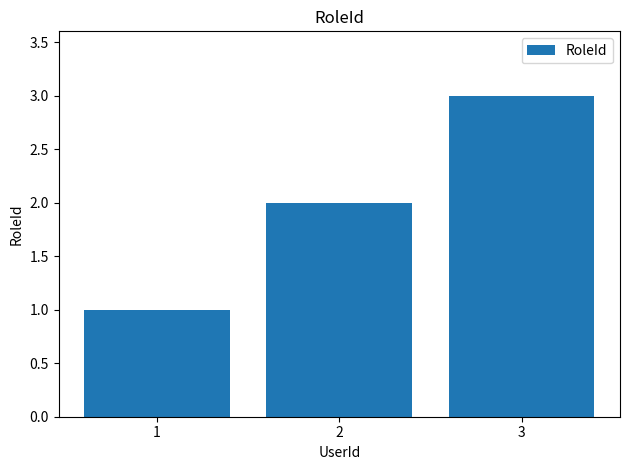

List the labels in order of value, smallest first.

1, 2, 3